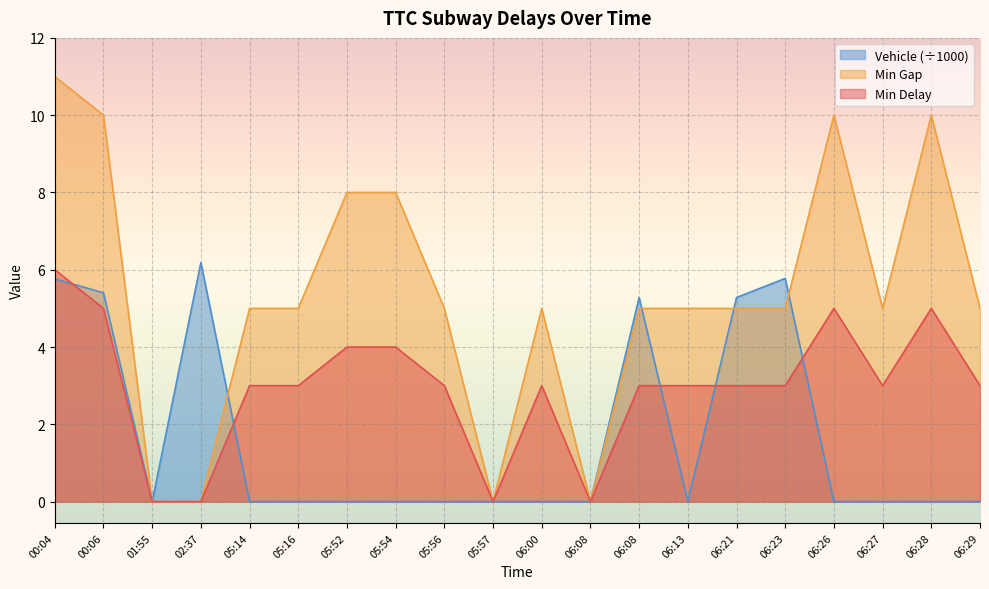

What is the highest value of the Min Gap series?

11.0